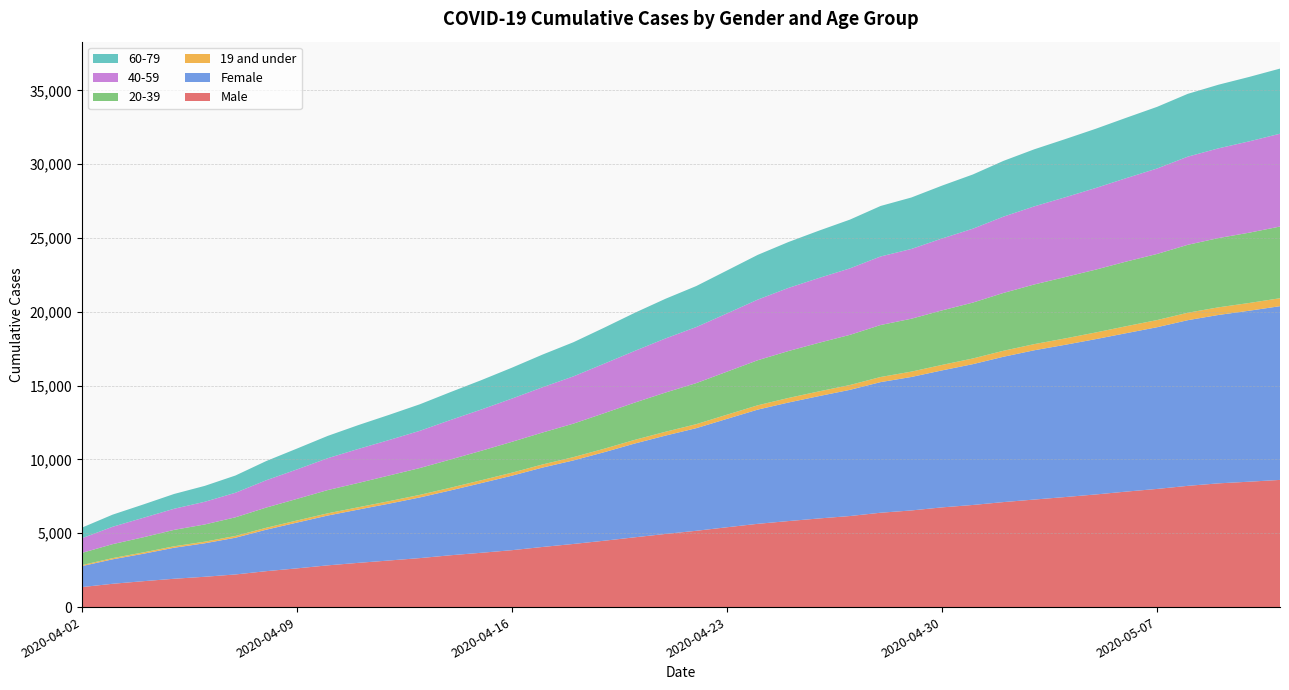

Reading left to right, what are all the values shown in this chart?

Male: 1355	1579	1755	1919	2054	2211	2433	2623	2827	2997	3156	3318	3511	3679	3855	4074	4277	4495	4728	4955	5169	5408	5640	5827	6005	6168	6392	6546	6754	6917	7113	7284	7453	7629	7824	8004	8213	8382	8494	8615
Female: 1421	1657	1857	2101	2269	2489	2810	3101	3373	3609	3851	4109	4393	4720	5046	5380	5658	5996	6354	6663	6952	7342	7737	8030	8290	8548	8848	9041	9280	9538	9845	10112	10312	10521	10732	10954	11222	11407	11582	11768
19 and under: 68	82	93	99	107	120	129	141	151	157	167	175	182	192	204	210	223	235	248	260	270	284	292	309	320	326	346	363	371	384	405	416	431	451	473	485	504	516	524	538
20-39: 826	945	1025	1111	1167	1263	1369	1464	1574	1648	1740	1817	1912	1997	2091	2164	2269	2408	2525	2657	2781	2914	3052	3179	3292	3398	3521	3583	3693	3786	3918	4041	4156	4257	4379	4478	4602	4692	4762	4857
40-59: 995	1178	1319	1430	1537	1663	1851	1996	2159	2303	2403	2521	2676	2794	2929	3067	3201	3354	3502	3665	3798	3945	4108	4276	4391	4504	4644	4725	4871	5004	5169	5290	5403	5528	5652	5788	5972	6079	6187	6287
60-79: 716	821	903	1002	1077	1168	1300	1412	1510	1615	1705	1797	1890	1989	2093	2214	2313	2437	2580	2687	2778	2909	3029	3108	3207	3302	3420	3486	3581	3673	3776	3865	3939	4012	4089	4176	4254	4310	4364	4411